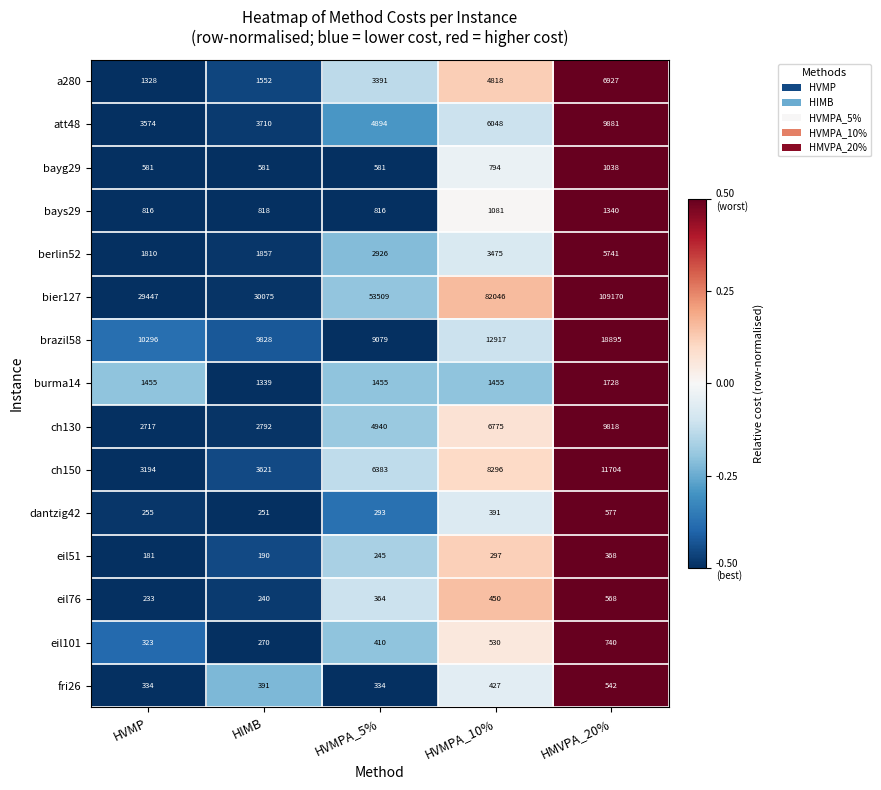

The value of eil76 at HVMPA_10% is 450. True or false?

True